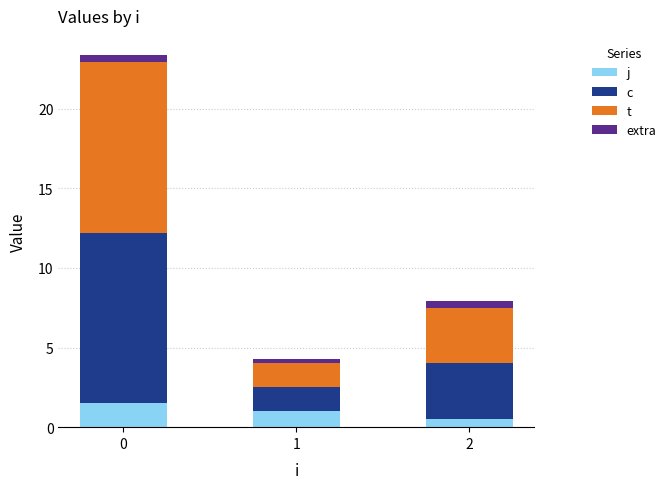

Which series has the largest total across all categories?

c